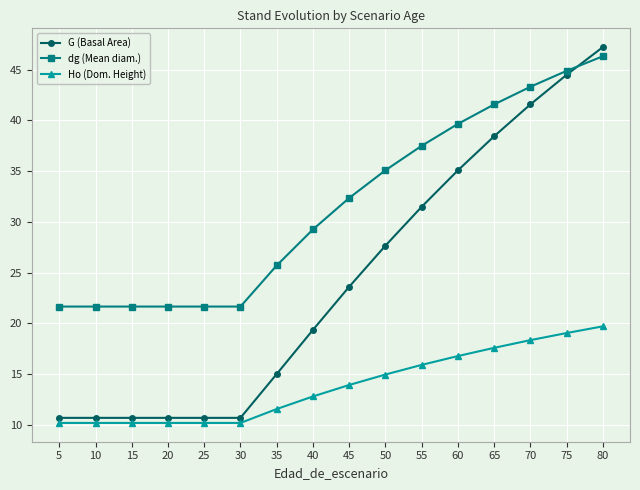

Is it true that G (Basal Area) equals 14.5 at 5?

False